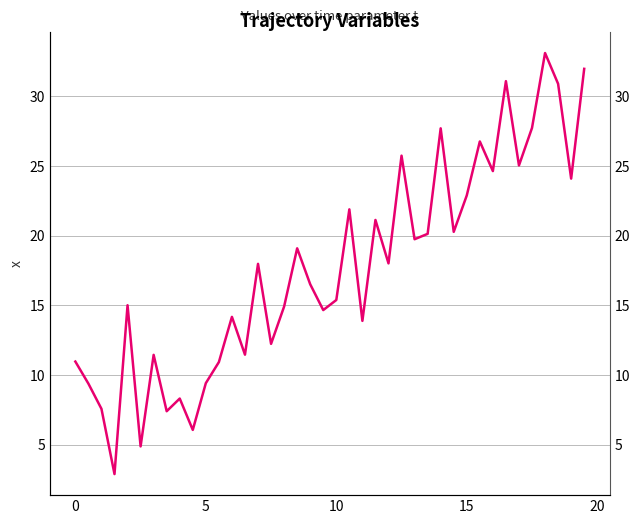

What is the maximum value shown in the chart?

33.1